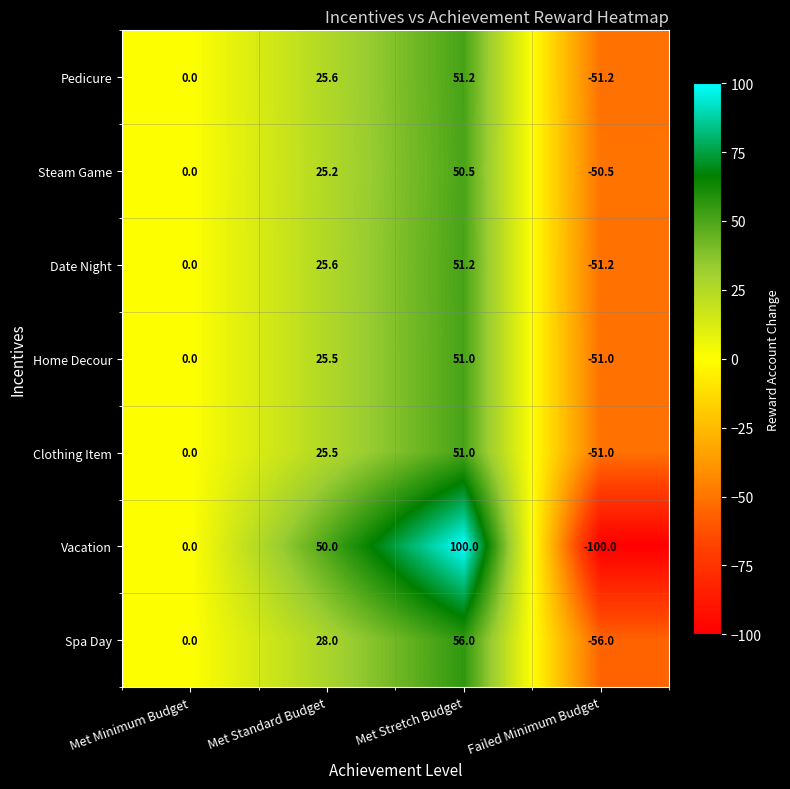

Between Met Stretch Budget and Failed Minimum Budget, which series saw the biggest shift?

Vacation